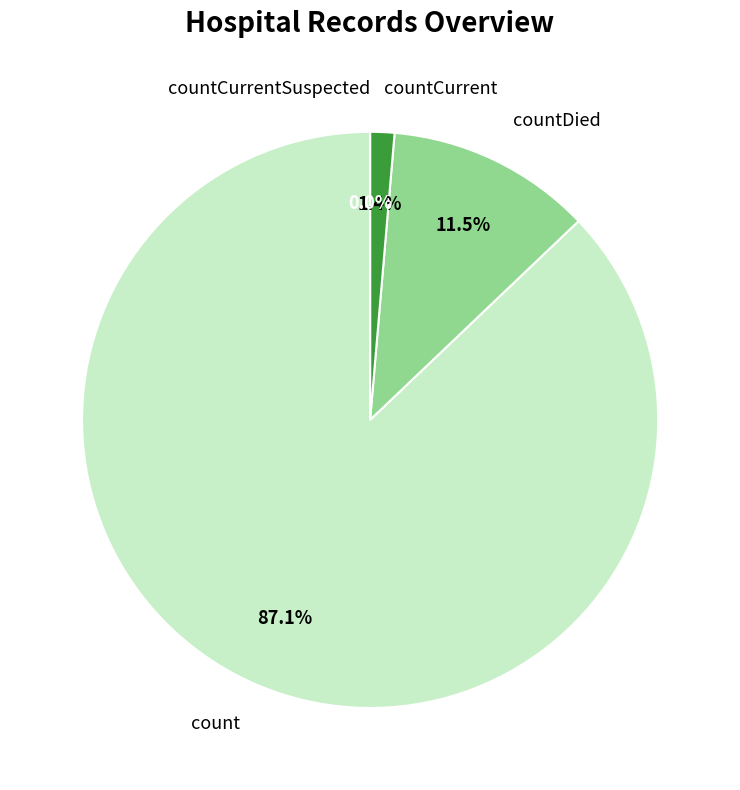

Which category has the smallest portion of the pie?

countCurrentSuspected